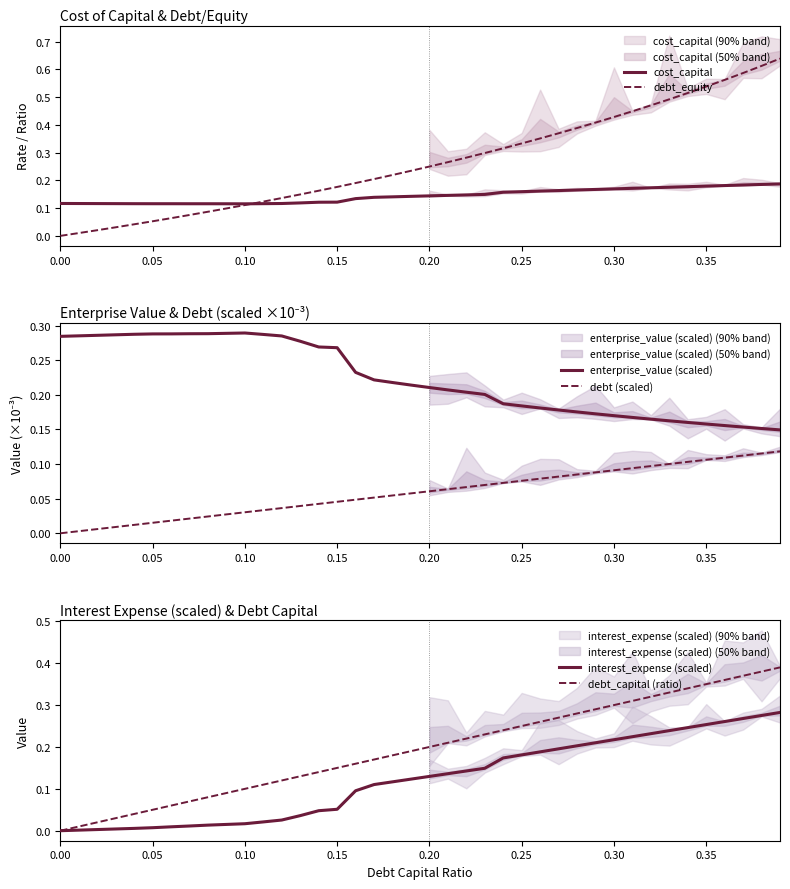

What is the value of the debt_capital (ratio) point at the 16th from the left?

0.1